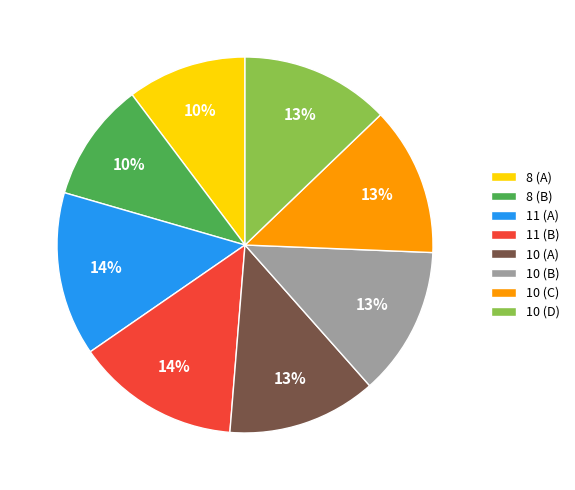

The 11 (B) slice represents 14% of the pie. True or false?

True